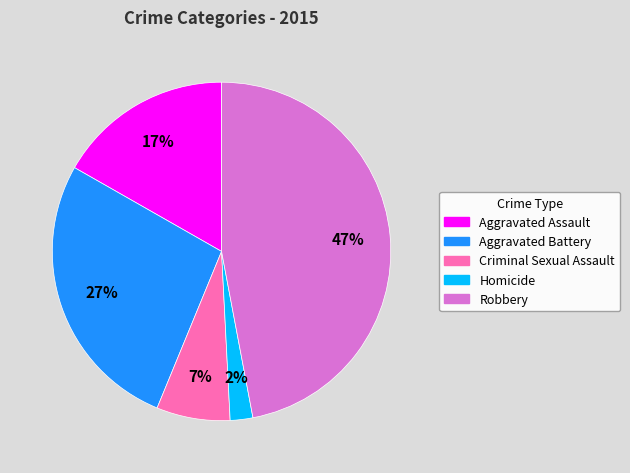

What is the ratio of the value at Aggravated Battery to the value at Robbery?

0.6